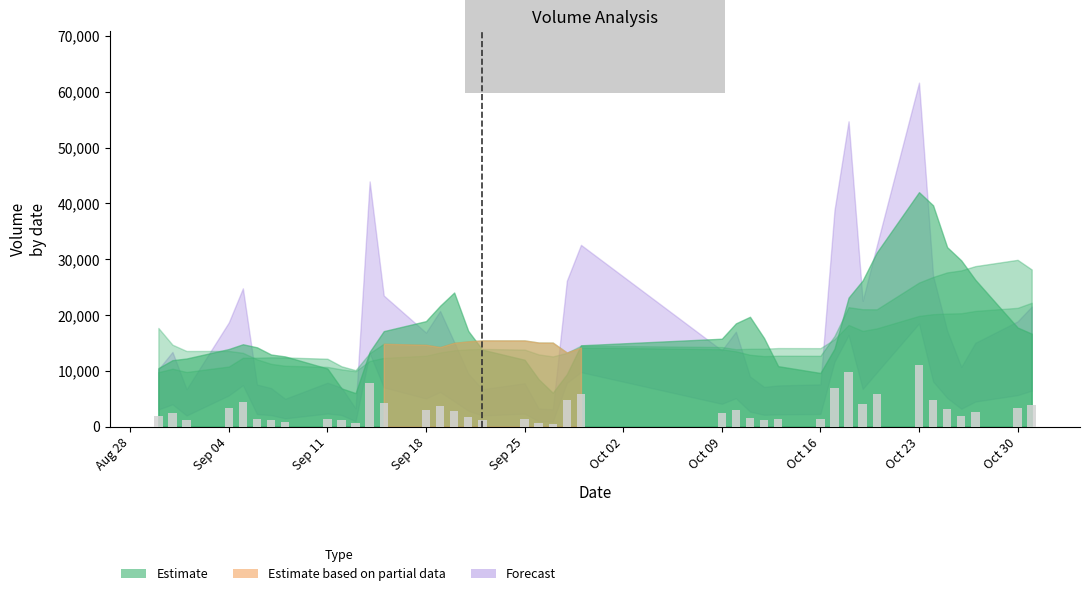

What is the maximum value shown in the chart?

11092.8